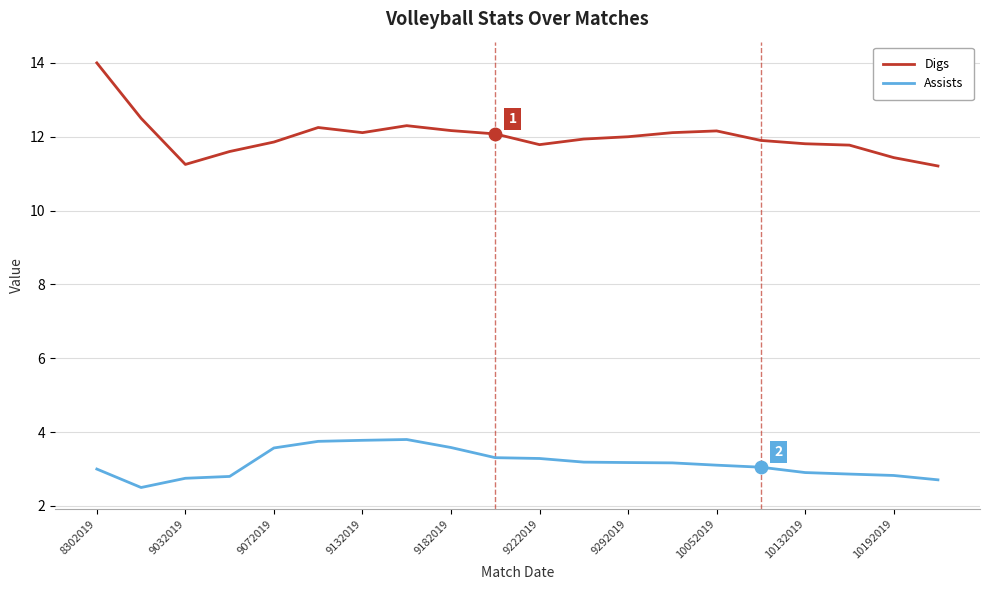

Which series has the largest range (max minus min)?

Digs